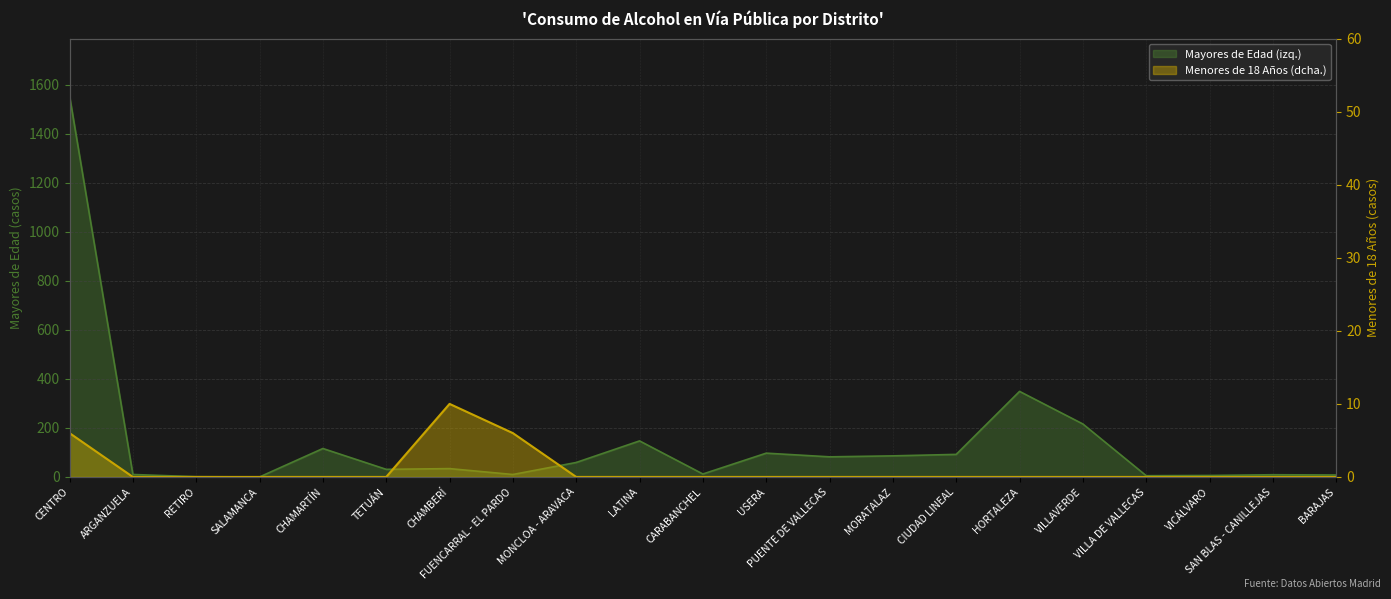

What is the difference between the maximum and second lowest values in the MAYORES DE EDAD series?

1554